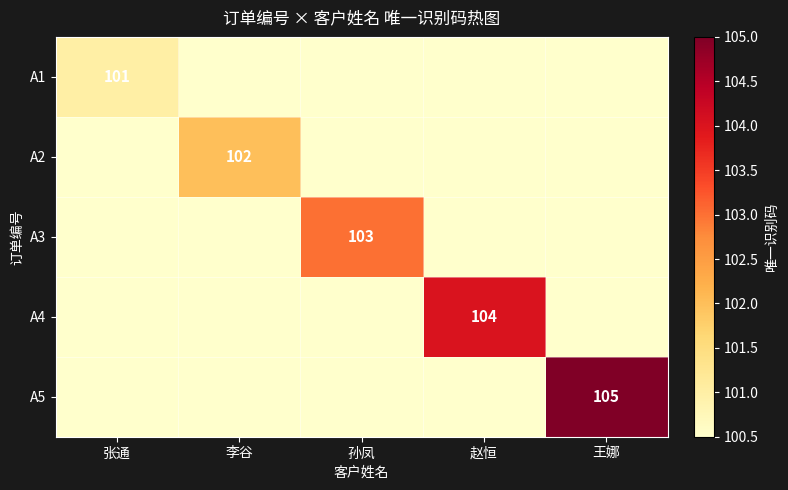

At how many categories does at least one series exceed 100?

5